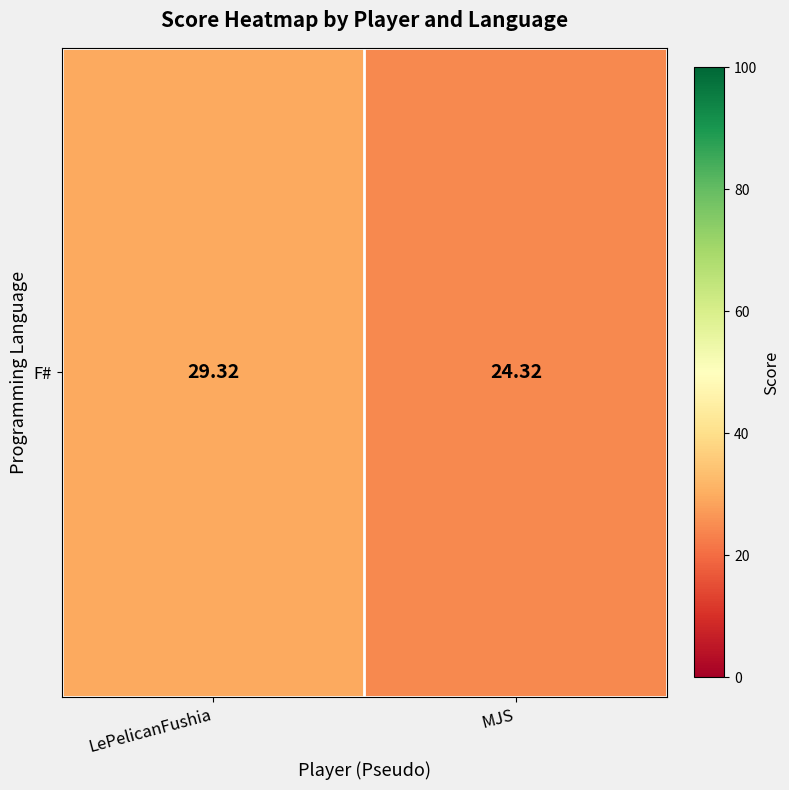

Is it true that the value at LePelicanFushia is 29.3?

True